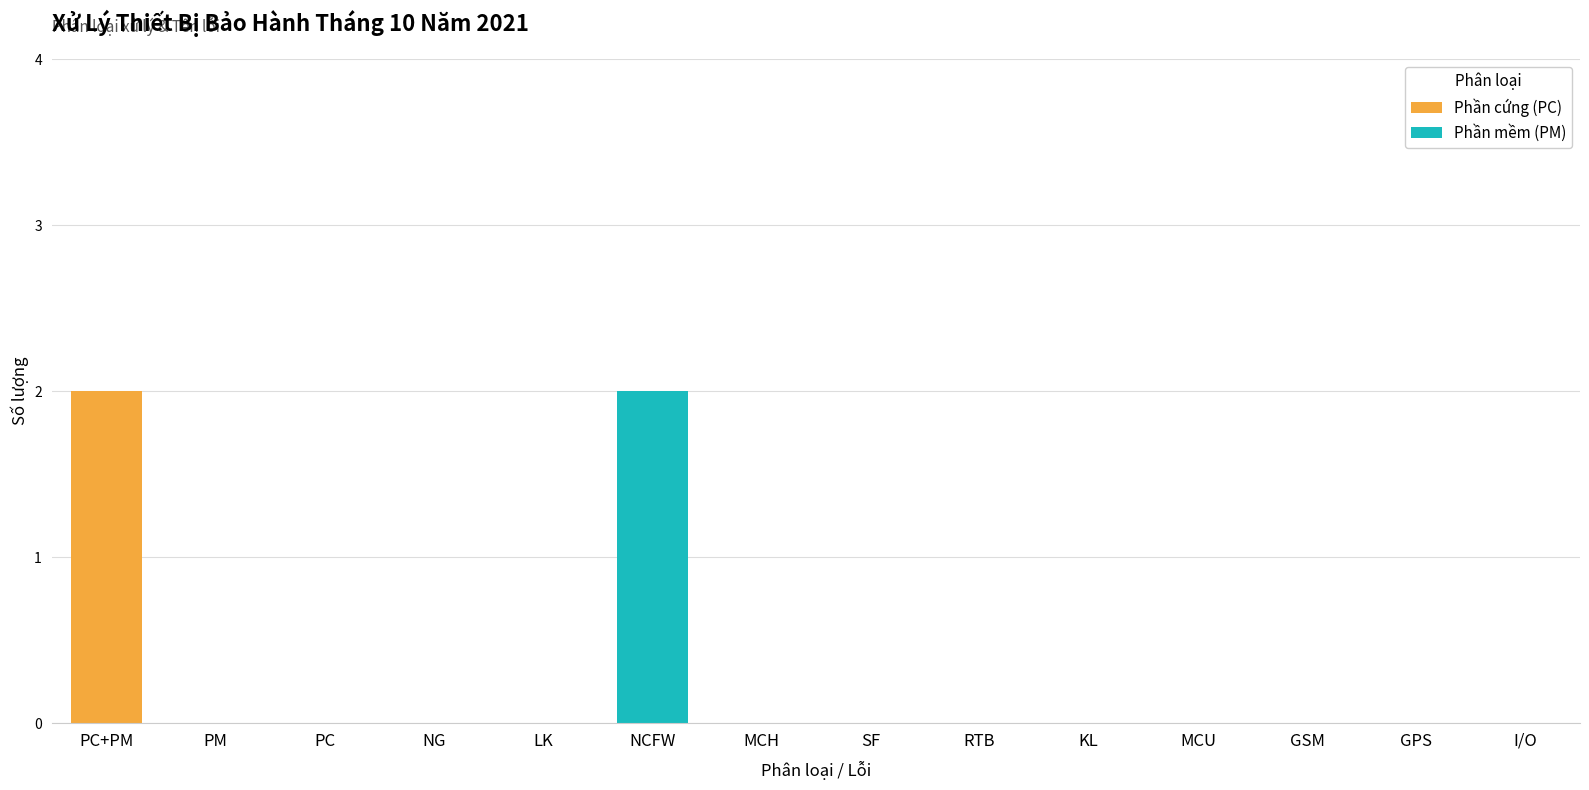

At which label does Phần cứng (PC) reach its peak?

PC+PM